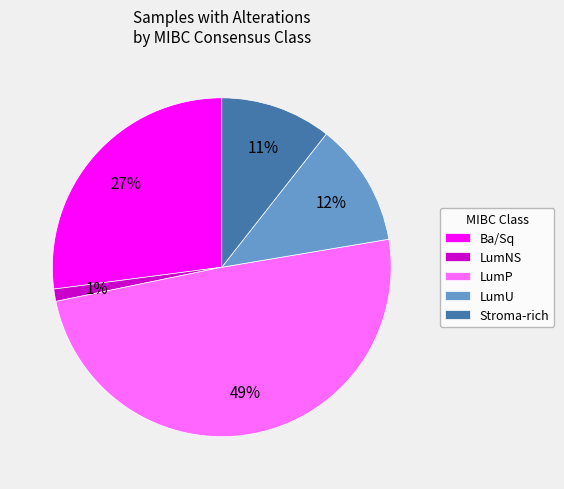

What is the largest slice in the pie chart?

LumP